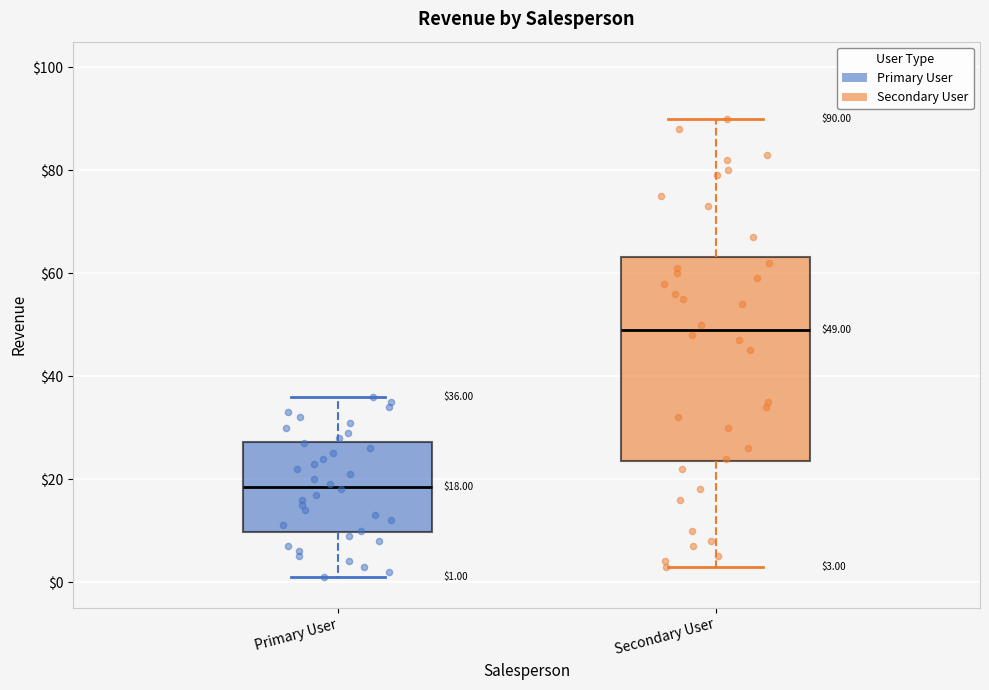

Which box is the tallest, from its lower edge to its upper edge?

Secondary User